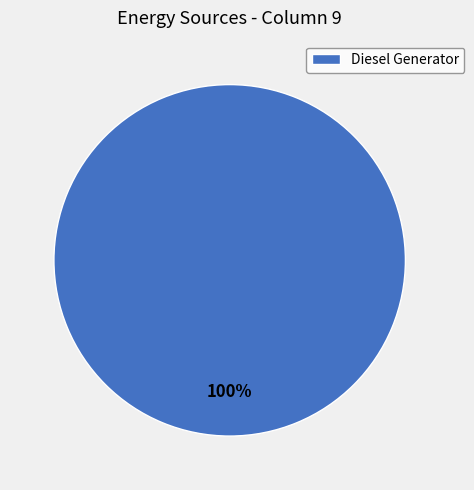

How many segments does this pie chart have?

1